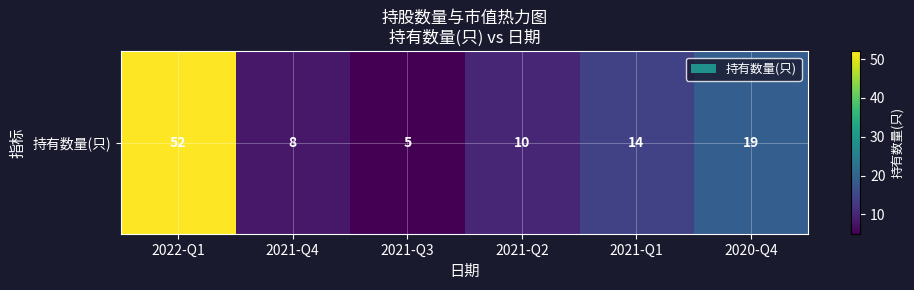

Where is the data nearest to the value 28?

2020-Q4